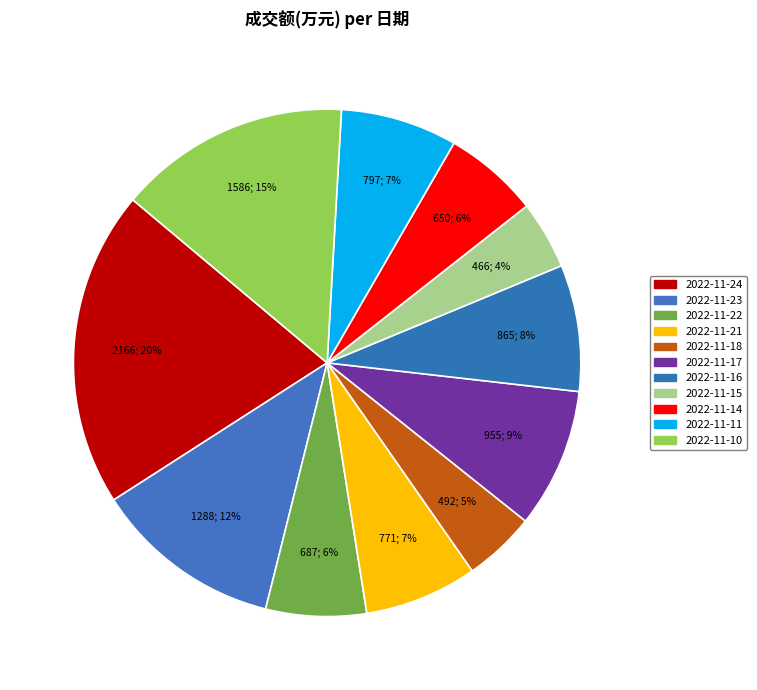

To the nearest percent, what is the combined percentage of 2022-11-15 and 2022-11-23?

16%